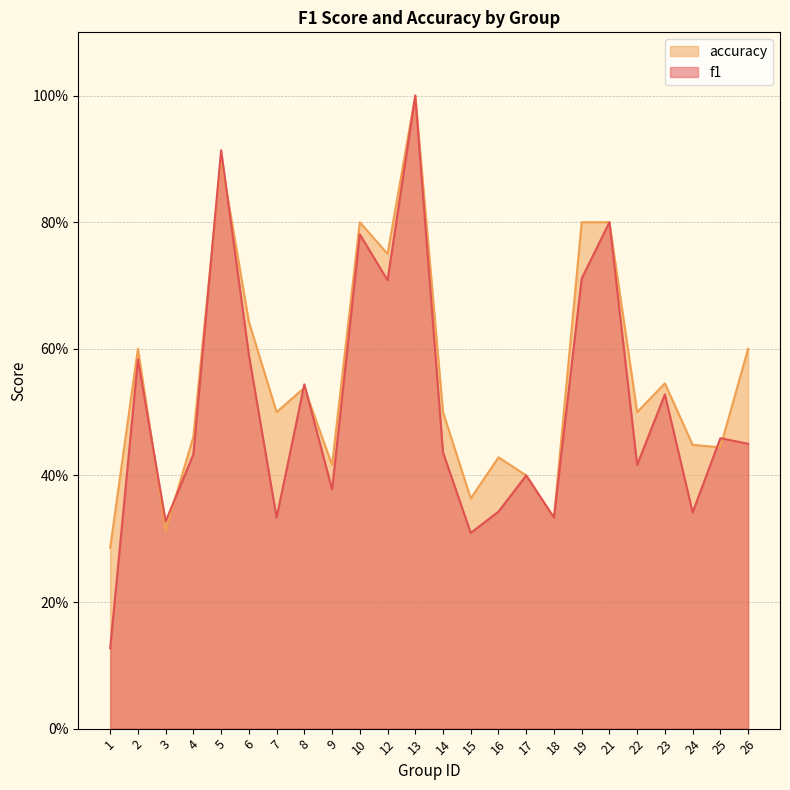

At which category is the sum across all series the highest?

13